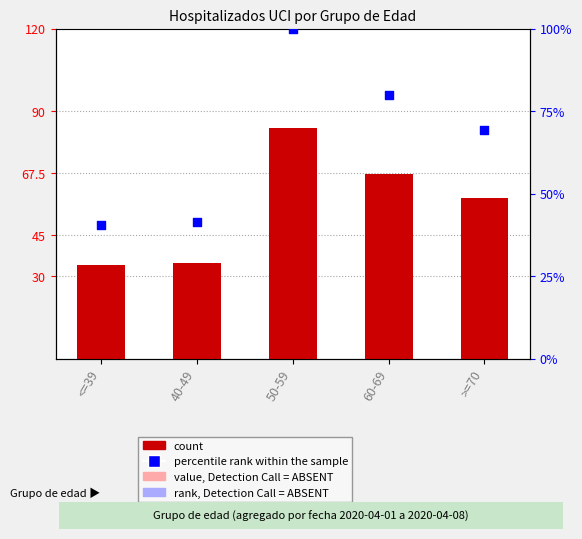

At which category is the sum across all series the highest?

50-59